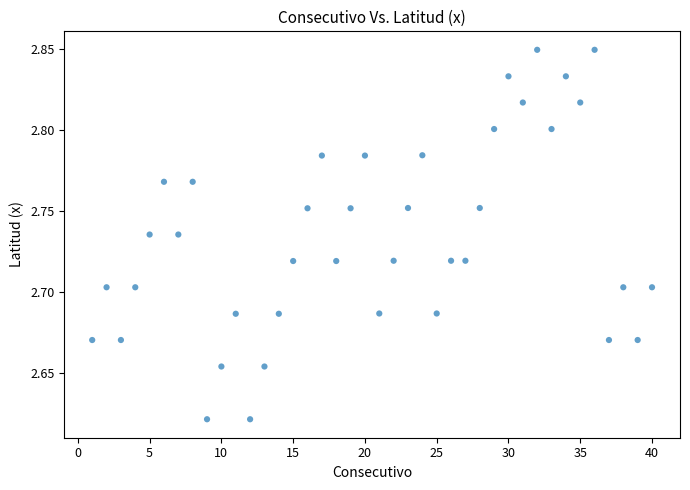

What is the range of X values (max minus min)?

39.0